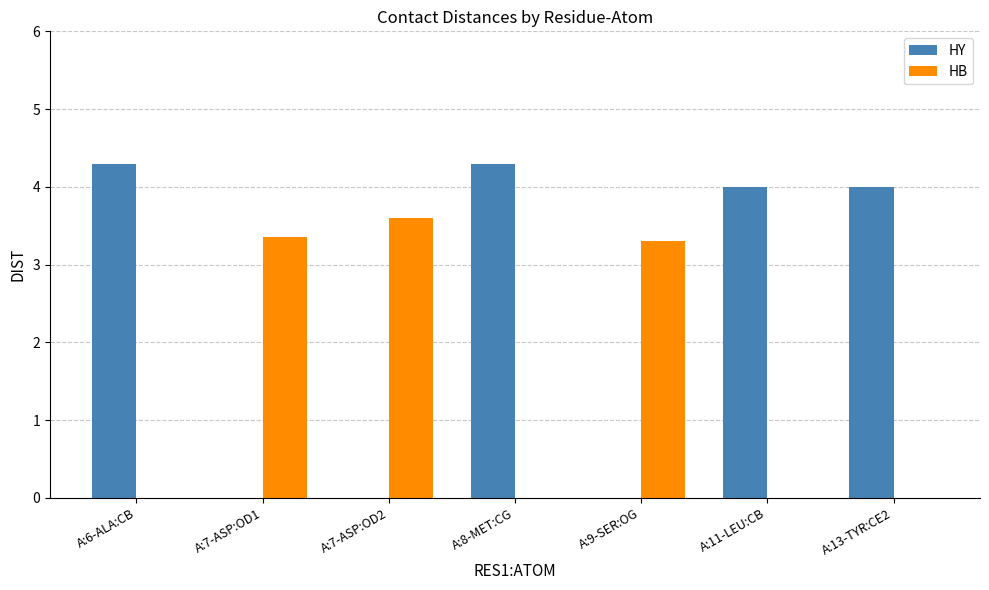

Is the value of HY at A:11-LEU:CB greater than the value of HB at A:11-LEU:CB?

Yes